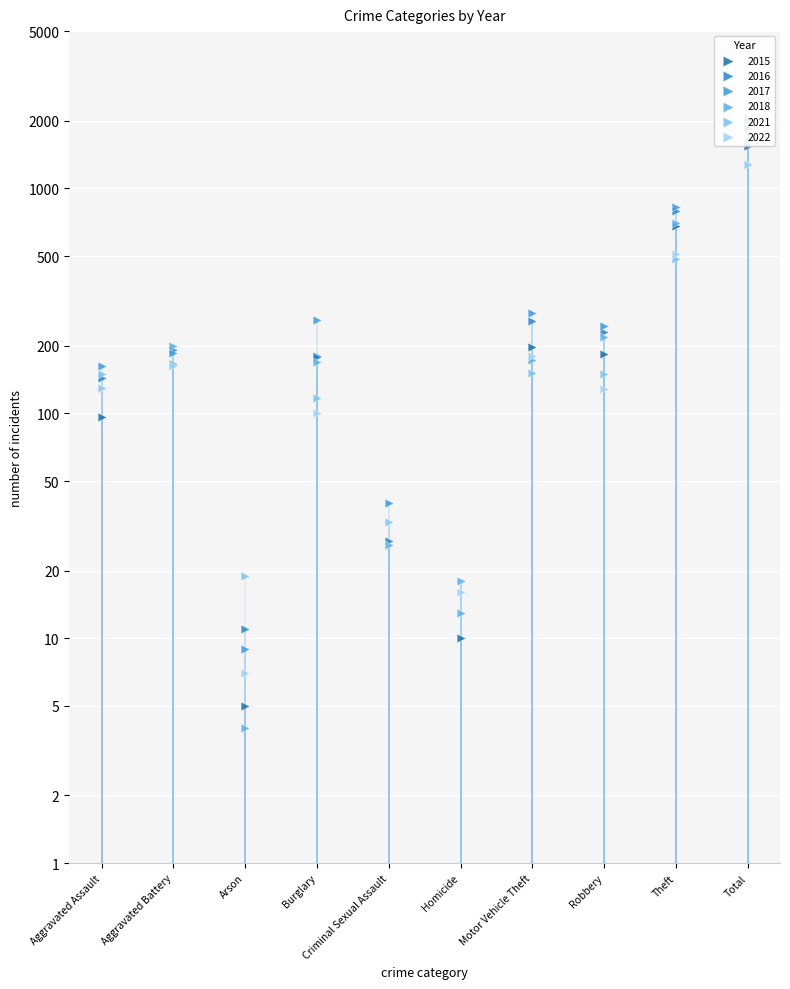

At how many categories does at least one series exceed 1647?

1